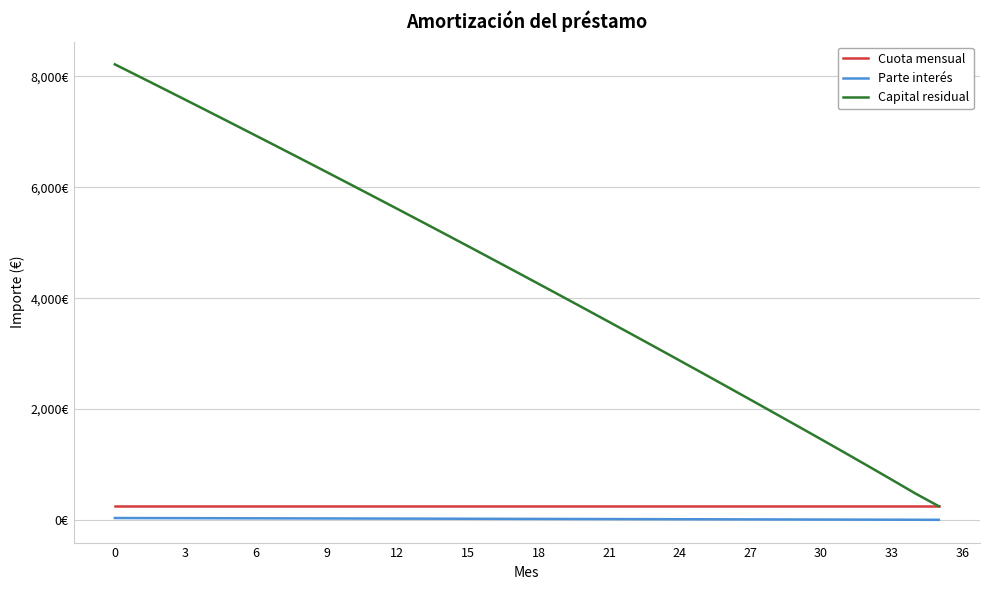

What are all the series names shown in the legend?

Cuota mensual, Parte interés, Capital residual